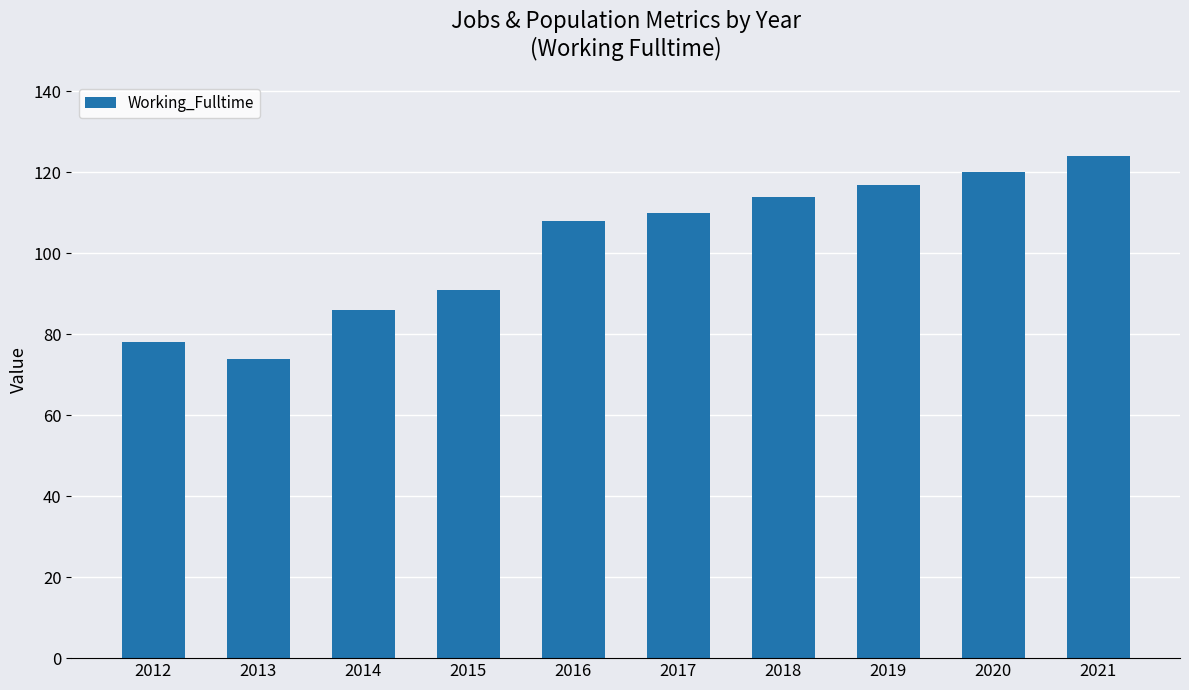

True or false: the data shows 33 at 2017.

False